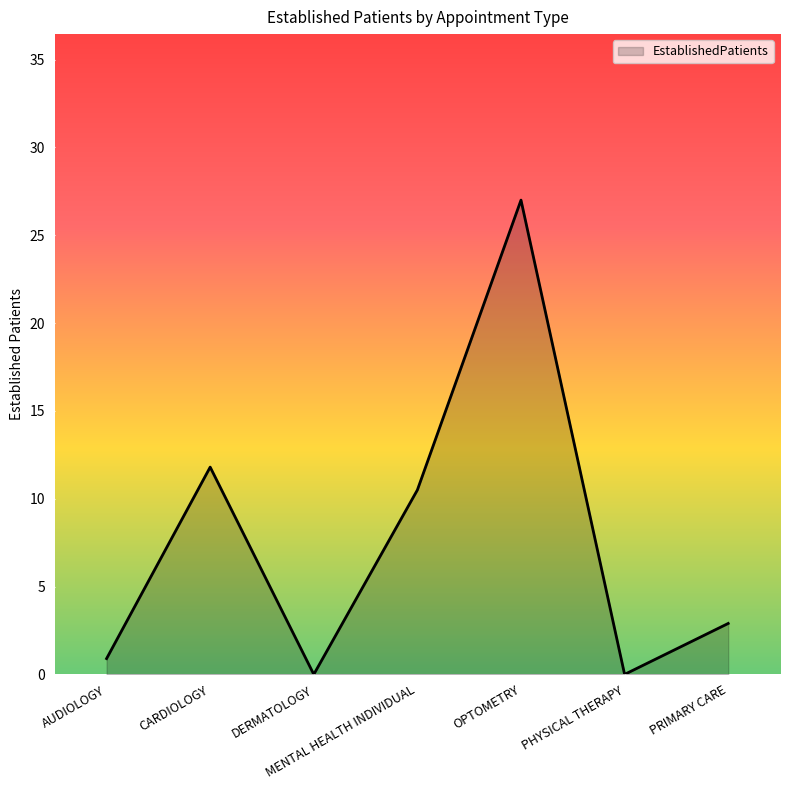

Reading left to right, transcribe all the data shown in this chart.

0.9	11.8	0.0	10.5	27.0	0.0	2.9